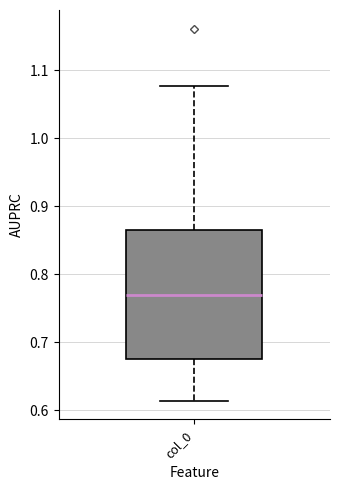

Where is the upper edge of the box for col_0 on the y-axis? The values are not printed on the chart, so give them approximately, as read against the axis.

0.87